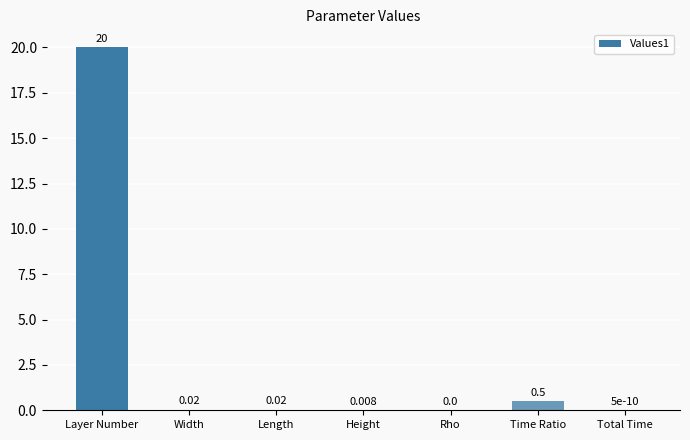

Which category has the highest value across all series?

Layer Number